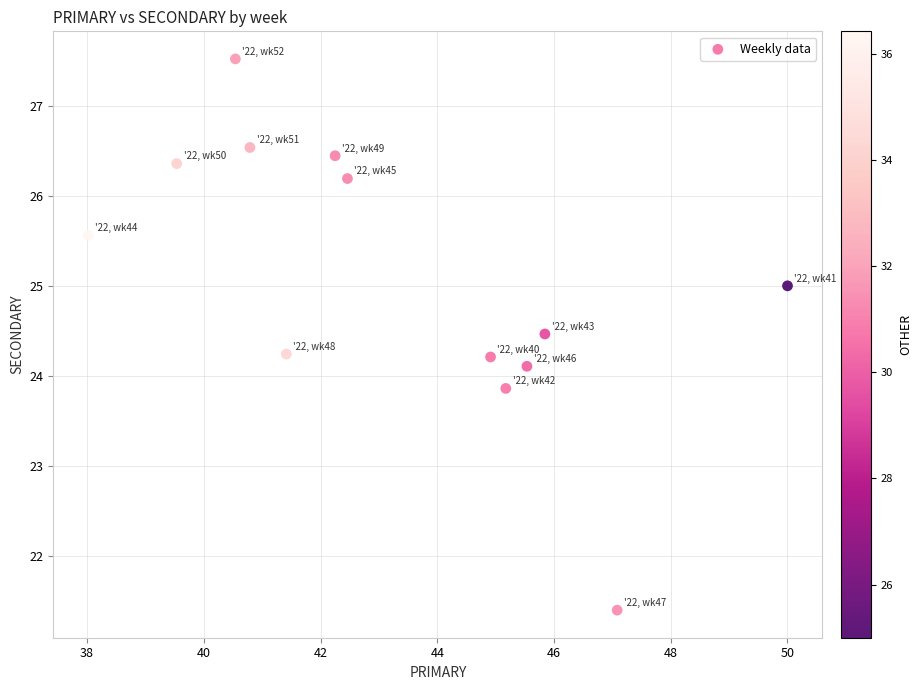

What is the range of Y values (max minus min)?

6.1